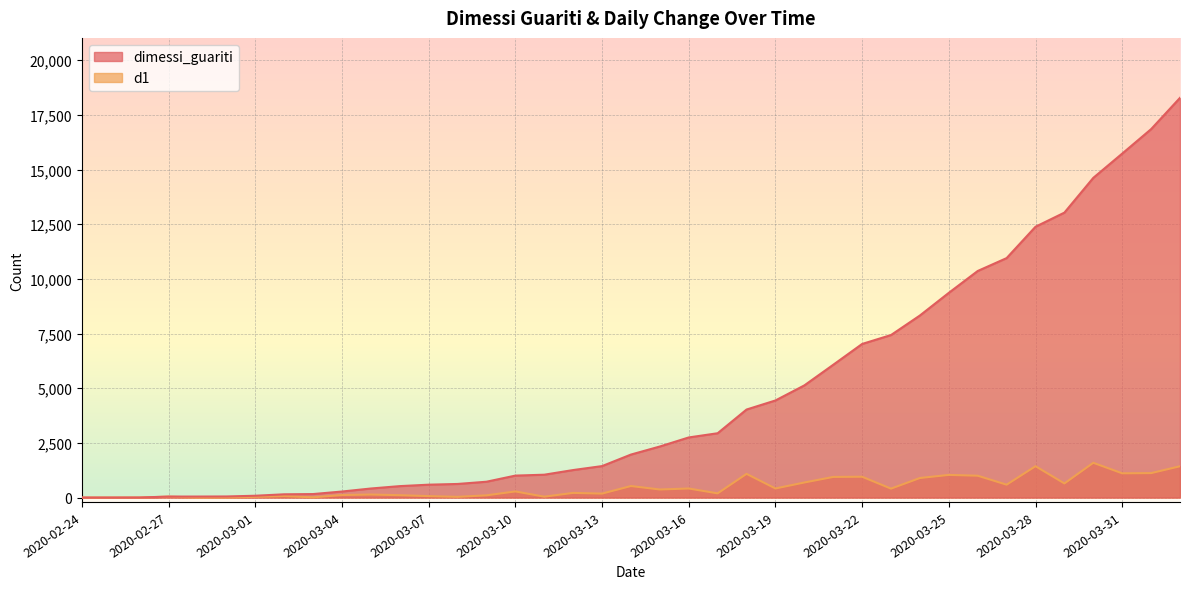

Rank the series by their average value, from highest to lowest.

dimessi_guariti, d1